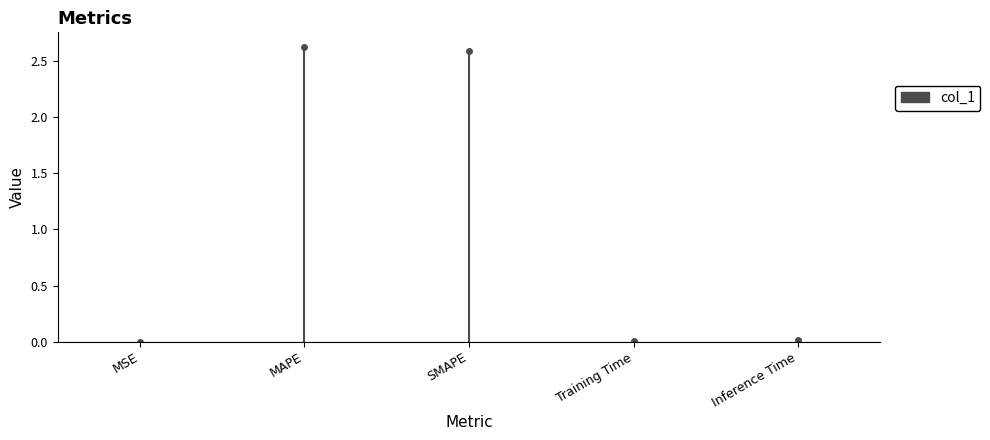

What is the maximum value shown in the chart?

2.6